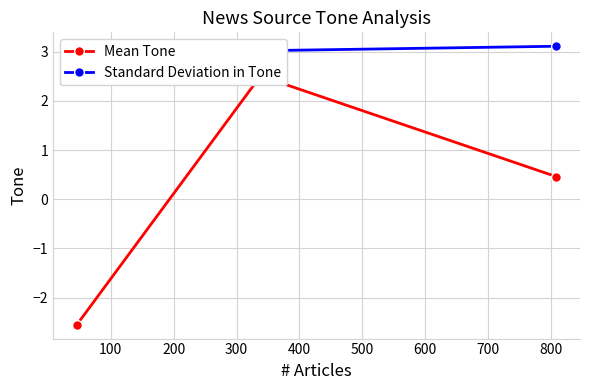

Count the Mean Tone values in the range -2 to 2.

1